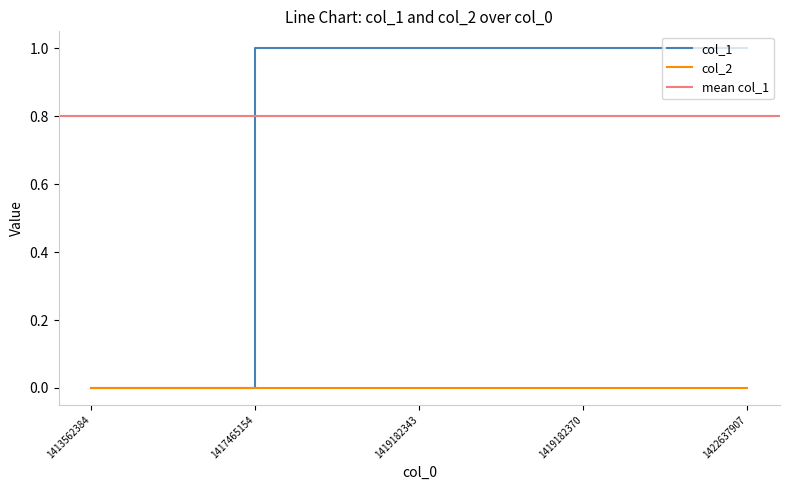

Rank the categories by value from lowest to highest.

1413562384, 1417465154, 1419182343, 1419182370, 1422637907